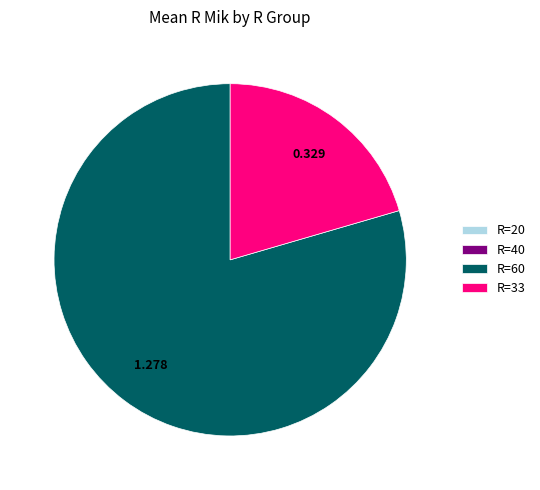

Does any single category account for the majority?

Yes